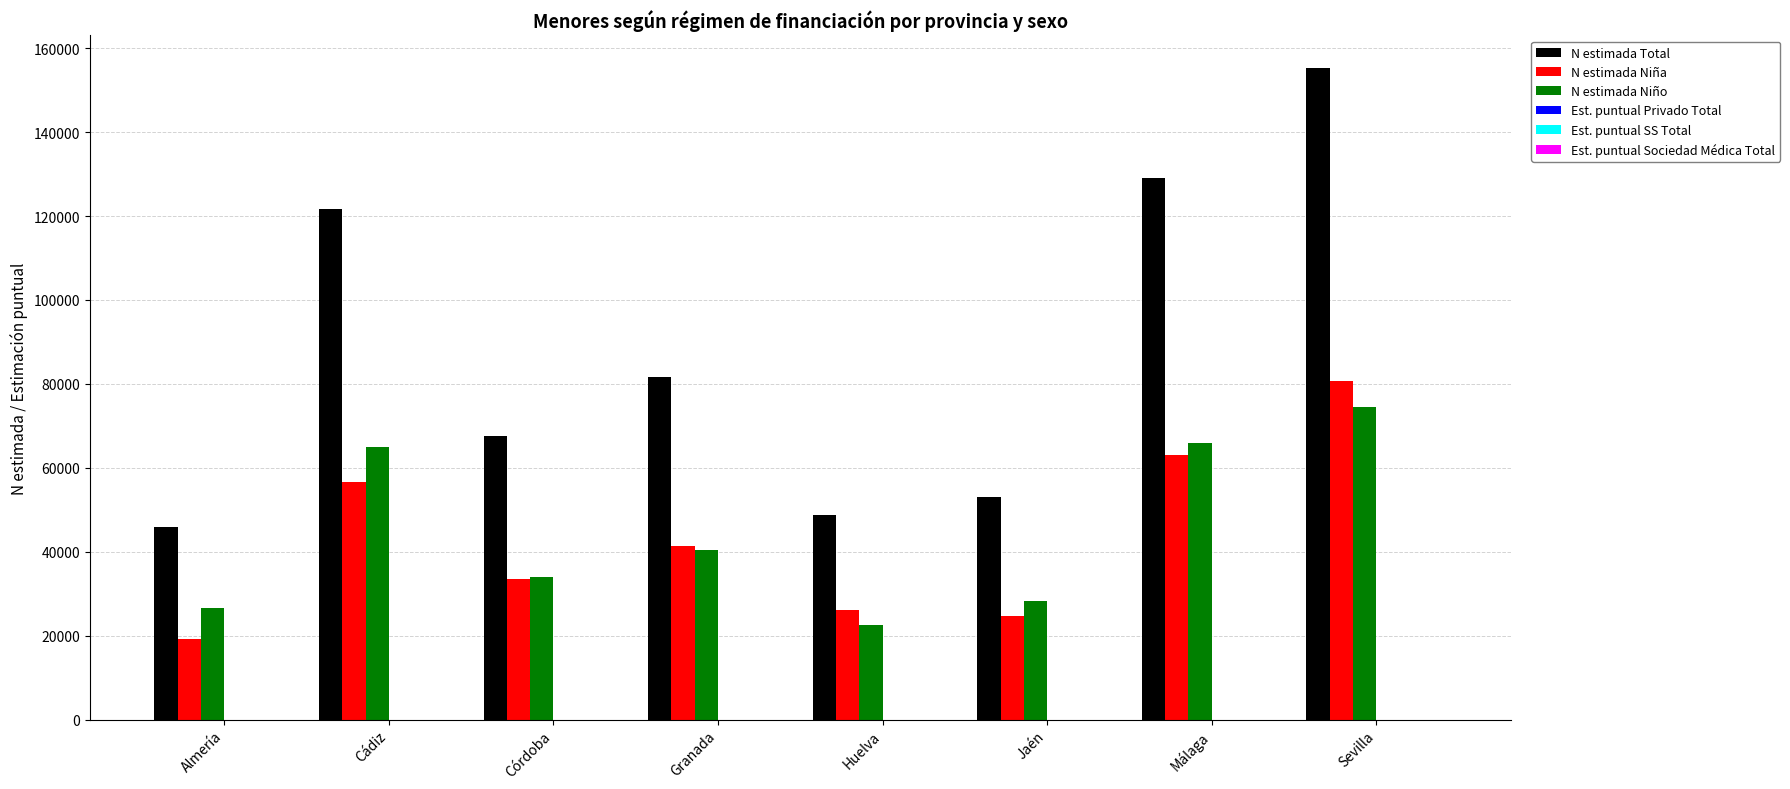

The N estimada Niño series shows 57089.5 at Córdoba. True or false?

False